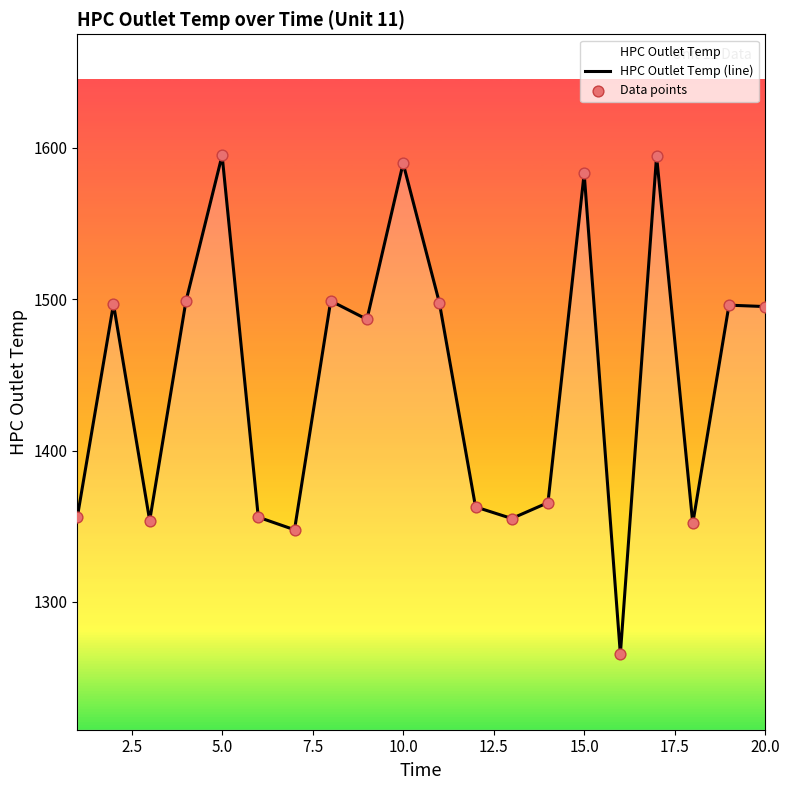

What is the minimum value shown in the chart?

1265.6